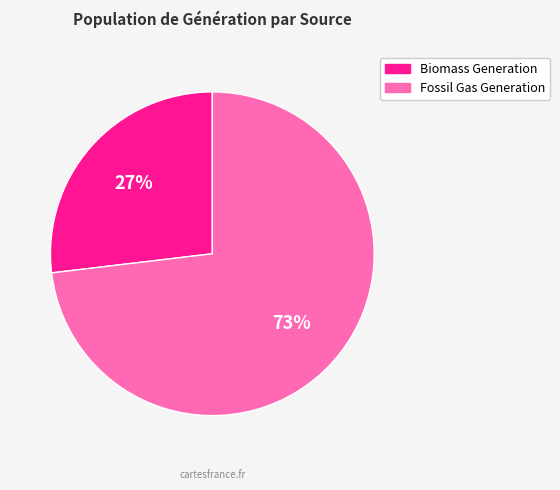

Does any single category account for the majority?

Yes